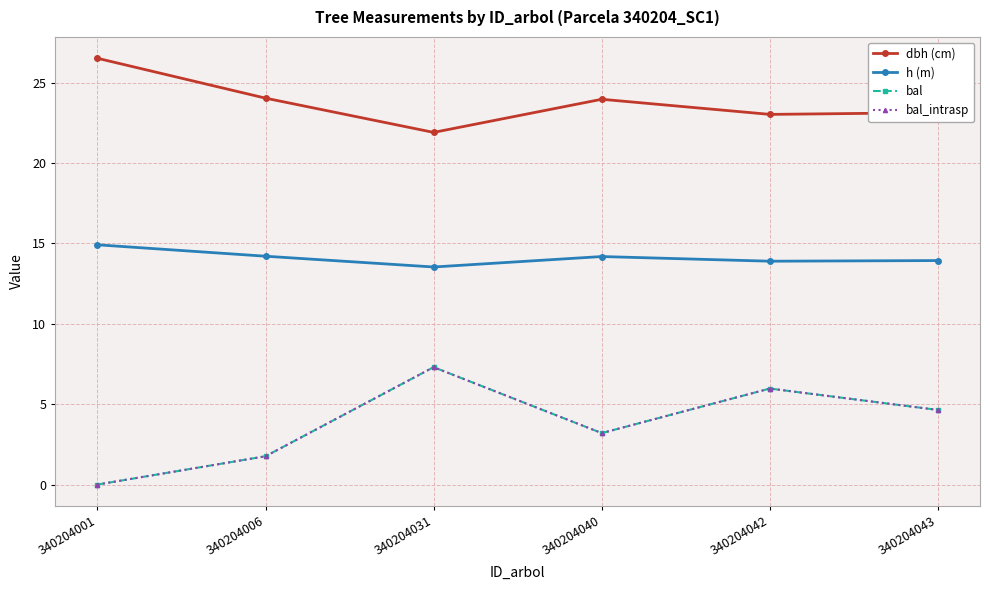

Which series has the largest total across all categories?

dbh (cm)